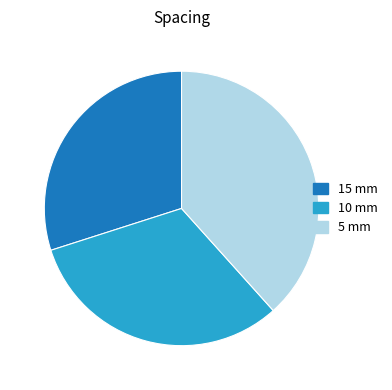

Rank the categories by value from highest to lowest.

5 mm, 10 mm, 15 mm